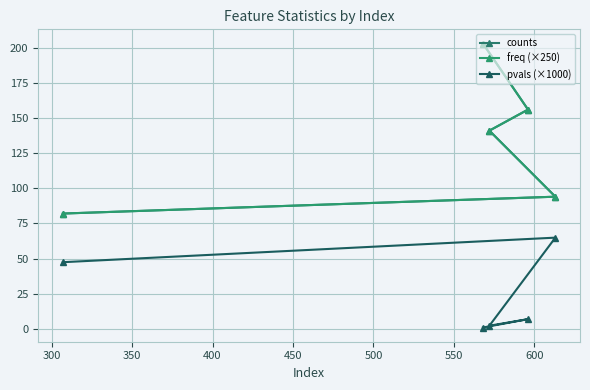

What is the lowest value of the counts series?

82.0